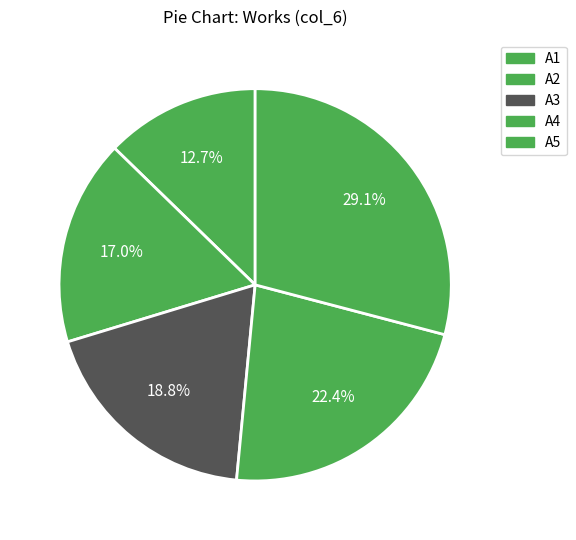

How much of the chart is everything except А2?

83.0%